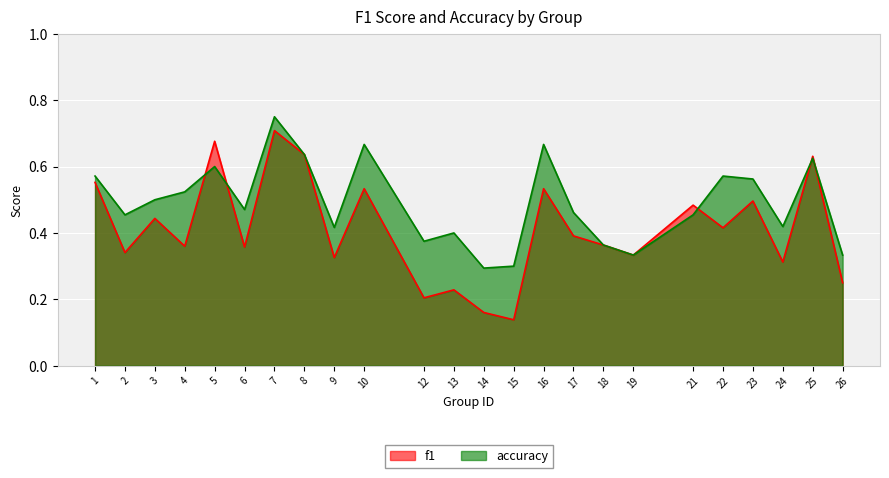

Where do accuracy and f1 first cross each other?

4 and 5